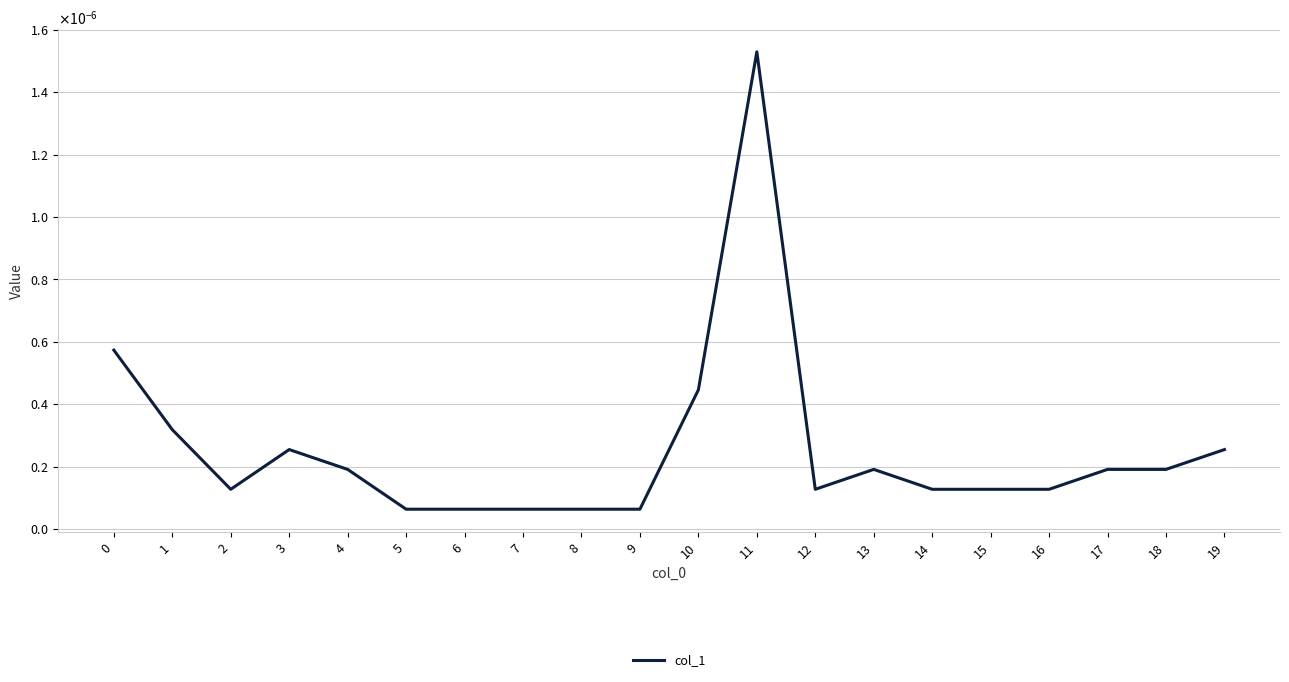

Is this an area chart (filled region under the line)?

No